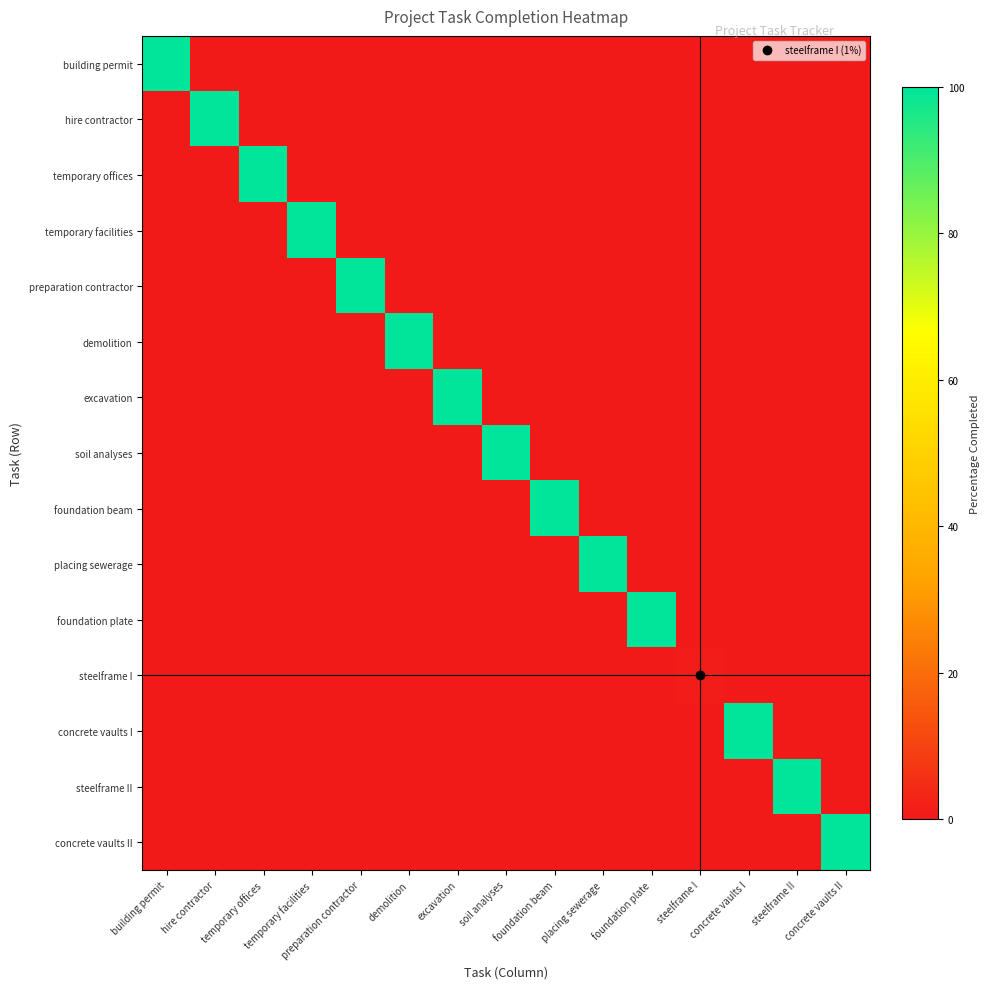

Reading right to left, extract all data points from this chart.

building permit: concrete vaults II=0	steelframe II=0	concrete vaults I=0	steelframe I=0	foundation plate=0	placing sewerage=0	foundation beam=0	soil analyses=0	excavation=0	demolition=0	preparation contractor=0	temporary facilities=0	temporary offices=0	hire contractor=0	building permit=100
hire contractor: concrete vaults II=0	steelframe II=0	concrete vaults I=0	steelframe I=0	foundation plate=0	placing sewerage=0	foundation beam=0	soil analyses=0	excavation=0	demolition=0	preparation contractor=0	temporary facilities=0	temporary offices=0	hire contractor=100	building permit=0
temporary offices: concrete vaults II=0	steelframe II=0	concrete vaults I=0	steelframe I=0	foundation plate=0	placing sewerage=0	foundation beam=0	soil analyses=0	excavation=0	demolition=0	preparation contractor=0	temporary facilities=0	temporary offices=100	hire contractor=0	building permit=0
temporary facilities: concrete vaults II=0	steelframe II=0	concrete vaults I=0	steelframe I=0	foundation plate=0	placing sewerage=0	foundation beam=0	soil analyses=0	excavation=0	demolition=0	preparation contractor=0	temporary facilities=100	temporary offices=0	hire contractor=0	building permit=0
preparation contractor: concrete vaults II=0	steelframe II=0	concrete vaults I=0	steelframe I=0	foundation plate=0	placing sewerage=0	foundation beam=0	soil analyses=0	excavation=0	demolition=0	preparation contractor=100	temporary facilities=0	temporary offices=0	hire contractor=0	building permit=0
demolition: concrete vaults II=0	steelframe II=0	concrete vaults I=0	steelframe I=0	foundation plate=0	placing sewerage=0	foundation beam=0	soil analyses=0	excavation=0	demolition=100	preparation contractor=0	temporary facilities=0	temporary offices=0	hire contractor=0	building permit=0
excavation: concrete vaults II=0	steelframe II=0	concrete vaults I=0	steelframe I=0	foundation plate=0	placing sewerage=0	foundation beam=0	soil analyses=0	excavation=100	demolition=0	preparation contractor=0	temporary facilities=0	temporary offices=0	hire contractor=0	building permit=0
soil analyses: concrete vaults II=0	steelframe II=0	concrete vaults I=0	steelframe I=0	foundation plate=0	placing sewerage=0	foundation beam=0	soil analyses=100	excavation=0	demolition=0	preparation contractor=0	temporary facilities=0	temporary offices=0	hire contractor=0	building permit=0
foundation beam: concrete vaults II=0	steelframe II=0	concrete vaults I=0	steelframe I=0	foundation plate=0	placing sewerage=0	foundation beam=100	soil analyses=0	excavation=0	demolition=0	preparation contractor=0	temporary facilities=0	temporary offices=0	hire contractor=0	building permit=0
placing sewerage: concrete vaults II=0	steelframe II=0	concrete vaults I=0	steelframe I=0	foundation plate=0	placing sewerage=100	foundation beam=0	soil analyses=0	excavation=0	demolition=0	preparation contractor=0	temporary facilities=0	temporary offices=0	hire contractor=0	building permit=0
foundation plate: concrete vaults II=0	steelframe II=0	concrete vaults I=0	steelframe I=0	foundation plate=100	placing sewerage=0	foundation beam=0	soil analyses=0	excavation=0	demolition=0	preparation contractor=0	temporary facilities=0	temporary offices=0	hire contractor=0	building permit=0
steelframe I: concrete vaults II=0	steelframe II=0	concrete vaults I=0	steelframe I=1	foundation plate=0	placing sewerage=0	foundation beam=0	soil analyses=0	excavation=0	demolition=0	preparation contractor=0	temporary facilities=0	temporary offices=0	hire contractor=0	building permit=0
concrete vaults I: concrete vaults II=0	steelframe II=0	concrete vaults I=100	steelframe I=0	foundation plate=0	placing sewerage=0	foundation beam=0	soil analyses=0	excavation=0	demolition=0	preparation contractor=0	temporary facilities=0	temporary offices=0	hire contractor=0	building permit=0
steelframe II: concrete vaults II=0	steelframe II=100	concrete vaults I=0	steelframe I=0	foundation plate=0	placing sewerage=0	foundation beam=0	soil analyses=0	excavation=0	demolition=0	preparation contractor=0	temporary facilities=0	temporary offices=0	hire contractor=0	building permit=0
concrete vaults II: concrete vaults II=100	steelframe II=0	concrete vaults I=0	steelframe I=0	foundation plate=0	placing sewerage=0	foundation beam=0	soil analyses=0	excavation=0	demolition=0	preparation contractor=0	temporary facilities=0	temporary offices=0	hire contractor=0	building permit=0